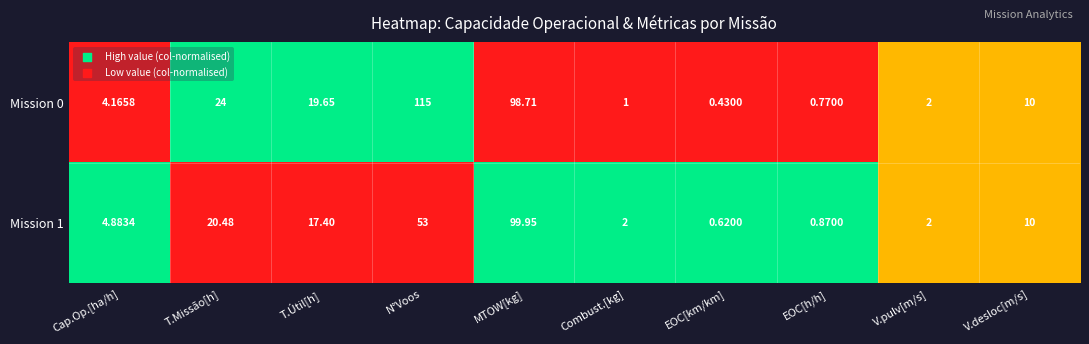

At which category is the sum across all series the highest?

MTOW[kg]